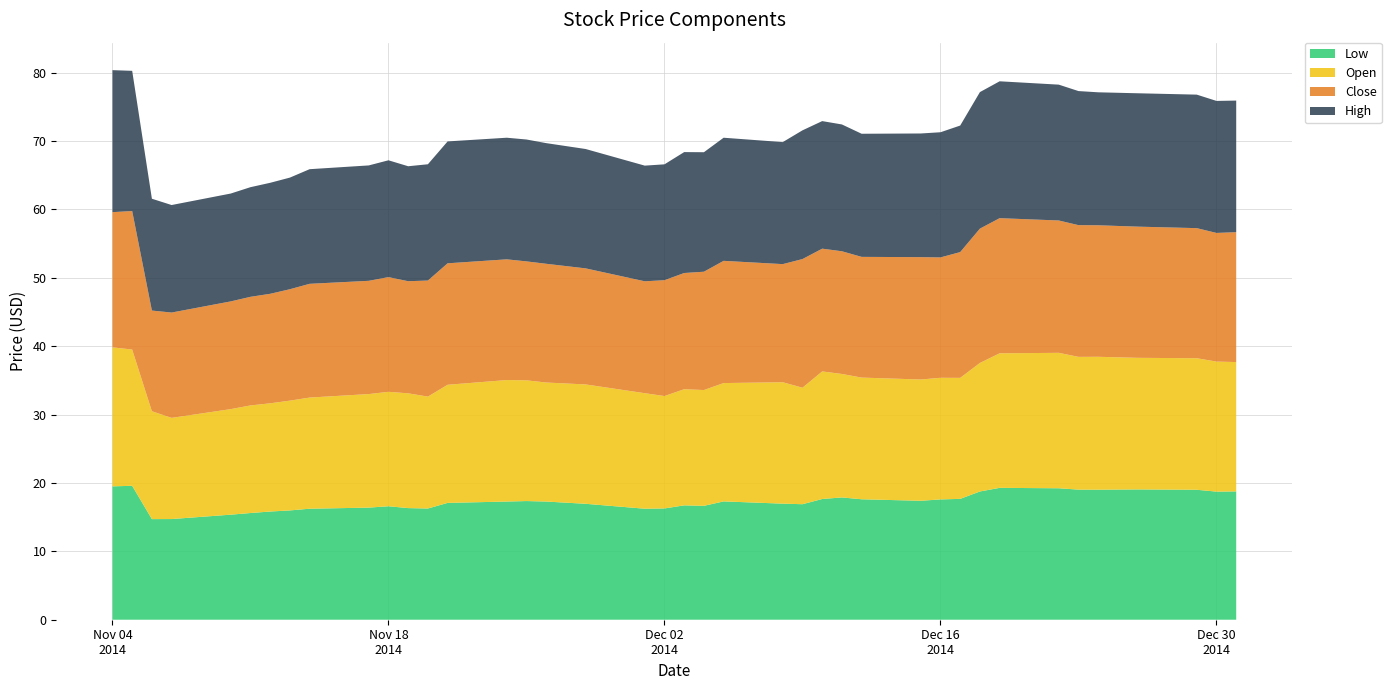

Reading right to left, extract all data points from this chart.

Low: 2014-11-04=19.5	2014-11-05=19.6	2014-11-06=14.7	2014-11-07=14.7	2014-11-10=15.4	2014-11-11=15.6	2014-11-12=15.8	2014-11-13=16.0	2014-11-14=16.2	2014-11-17=16.4	2014-11-18=16.6	2014-11-19=16.3	2014-11-20=16.3	2014-11-21=17.1	2014-11-24=17.3	2014-11-25=17.4	2014-11-26=17.3	2014-11-28=16.9	2014-12-01=16.2	2014-12-02=16.3	2014-12-03=16.7	2014-12-04=16.6	2014-12-05=17.3	2014-12-08=17.0	2014-12-09=16.9	2014-12-10=17.6	2014-12-11=17.9	2014-12-12=17.6	2014-12-15=17.4	2014-12-16=17.6	2014-12-17=17.7	2014-12-18=18.8	2014-12-19=19.3	2014-12-22=19.2	2014-12-23=19.0	2014-12-24=19.0	2014-12-26=19.1	2014-12-29=19.0	2014-12-30=18.7	2014-12-31=18.8
Open: 2014-11-04=20.3	2014-11-05=19.9	2014-11-06=15.8	2014-11-07=14.8	2014-11-10=15.4	2014-11-11=15.7	2014-11-12=15.8	2014-11-13=16.1	2014-11-14=16.2	2014-11-17=16.6	2014-11-18=16.7	2014-11-19=16.8	2014-11-20=16.4	2014-11-21=17.3	2014-11-24=17.8	2014-11-25=17.6	2014-11-26=17.4	2014-11-28=17.4	2014-12-01=16.9	2014-12-02=16.4	2014-12-03=17.0	2014-12-04=16.9	2014-12-05=17.3	2014-12-08=17.8	2014-12-09=17.0	2014-12-10=18.6	2014-12-11=18.1	2014-12-12=17.8	2014-12-15=17.7	2014-12-16=17.8	2014-12-17=17.7	2014-12-18=18.8	2014-12-19=19.7	2014-12-22=19.8	2014-12-23=19.4	2014-12-24=19.4	2014-12-26=19.2	2014-12-29=19.2	2014-12-30=19.0	2014-12-31=18.9
Close: 2014-11-04=19.8	2014-11-05=20.2	2014-11-06=14.7	2014-11-07=15.4	2014-11-10=15.8	2014-11-11=15.9	2014-11-12=16.0	2014-11-13=16.3	2014-11-14=16.6	2014-11-17=16.6	2014-11-18=16.8	2014-11-19=16.4	2014-11-20=17.0	2014-11-21=17.8	2014-11-24=17.6	2014-11-25=17.4	2014-11-26=17.4	2014-11-28=17.0	2014-12-01=16.4	2014-12-02=16.9	2014-12-03=17.0	2014-12-04=17.3	2014-12-05=17.9	2014-12-08=17.3	2014-12-09=18.8	2014-12-10=17.9	2014-12-11=17.9	2014-12-12=17.6	2014-12-15=17.9	2014-12-16=17.6	2014-12-17=18.4	2014-12-18=19.6	2014-12-19=19.8	2014-12-22=19.4	2014-12-23=19.3	2014-12-24=19.2	2014-12-26=19.2	2014-12-29=19.0	2014-12-30=18.8	2014-12-31=19.0
High: 2014-11-04=20.8	2014-11-05=20.5	2014-11-06=16.4	2014-11-07=15.7	2014-11-10=15.8	2014-11-11=16.0	2014-11-12=16.2	2014-11-13=16.3	2014-11-14=16.8	2014-11-17=16.9	2014-11-18=17.1	2014-11-19=16.8	2014-11-20=17.0	2014-11-21=17.8	2014-11-24=17.8	2014-11-25=17.8	2014-11-26=17.6	2014-11-28=17.4	2014-12-01=16.9	2014-12-02=16.9	2014-12-03=17.7	2014-12-04=17.5	2014-12-05=18.0	2014-12-08=17.8	2014-12-09=18.8	2014-12-10=18.6	2014-12-11=18.5	2014-12-12=18.0	2014-12-15=18.1	2014-12-16=18.3	2014-12-17=18.5	2014-12-18=20.0	2014-12-19=20.0	2014-12-22=19.9	2014-12-23=19.6	2014-12-24=19.4	2014-12-26=19.5	2014-12-29=19.5	2014-12-30=19.3	2014-12-31=19.2